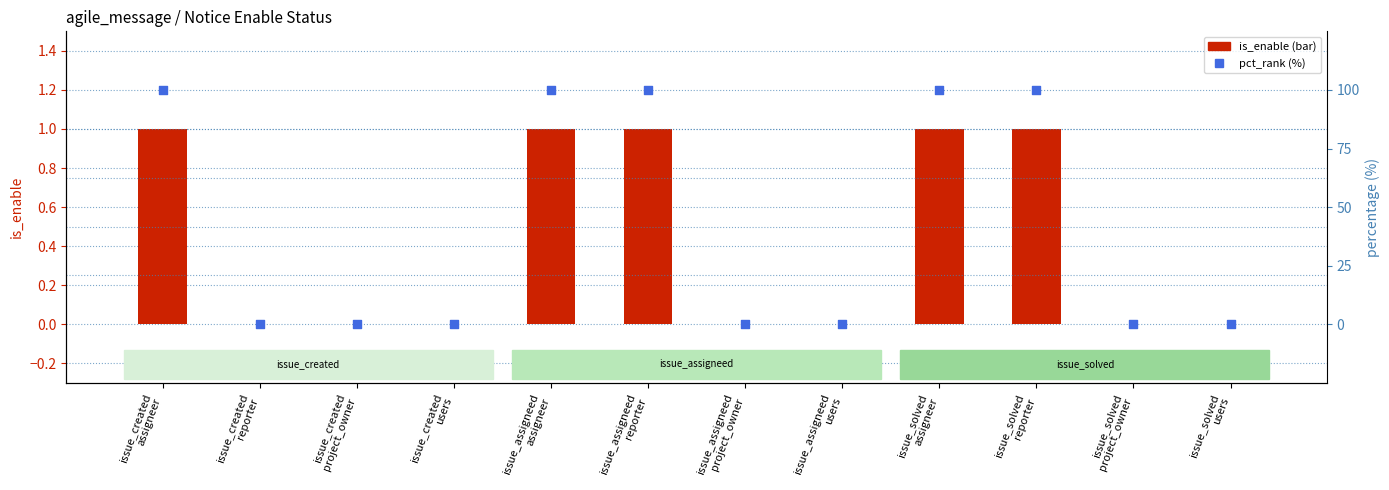

Which series has the largest total across all categories?

pct_rank